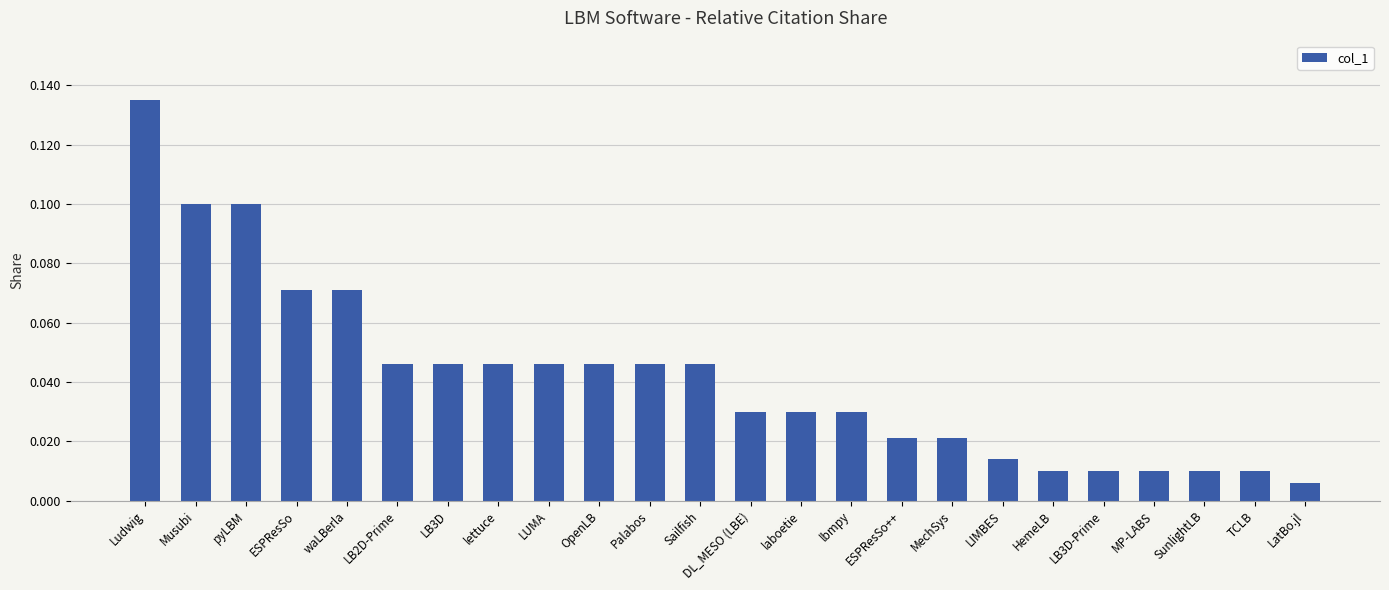

Which label corresponds to the largest value in the chart?

Ludwig